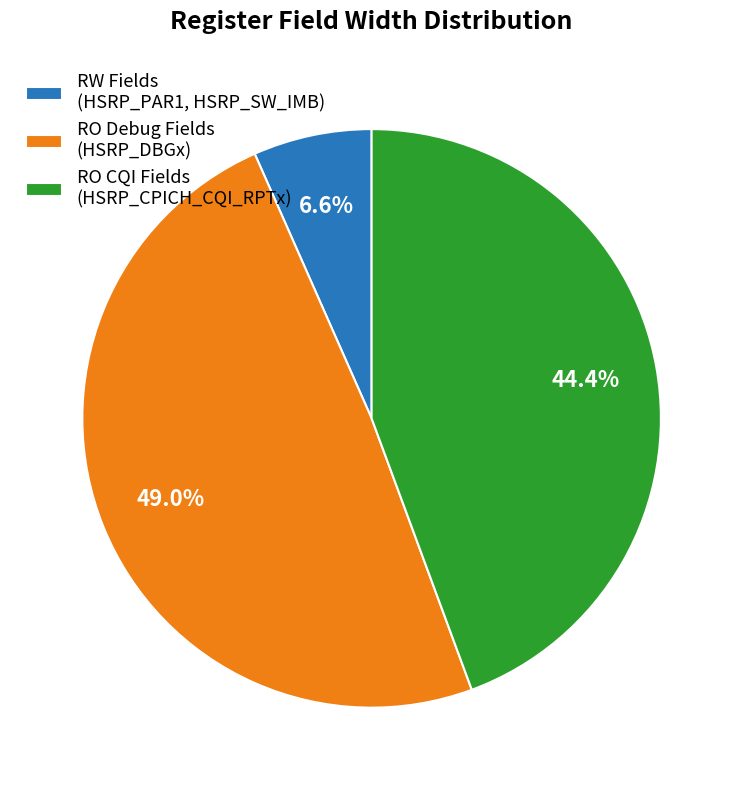

Count the number of slices in the pie.

3